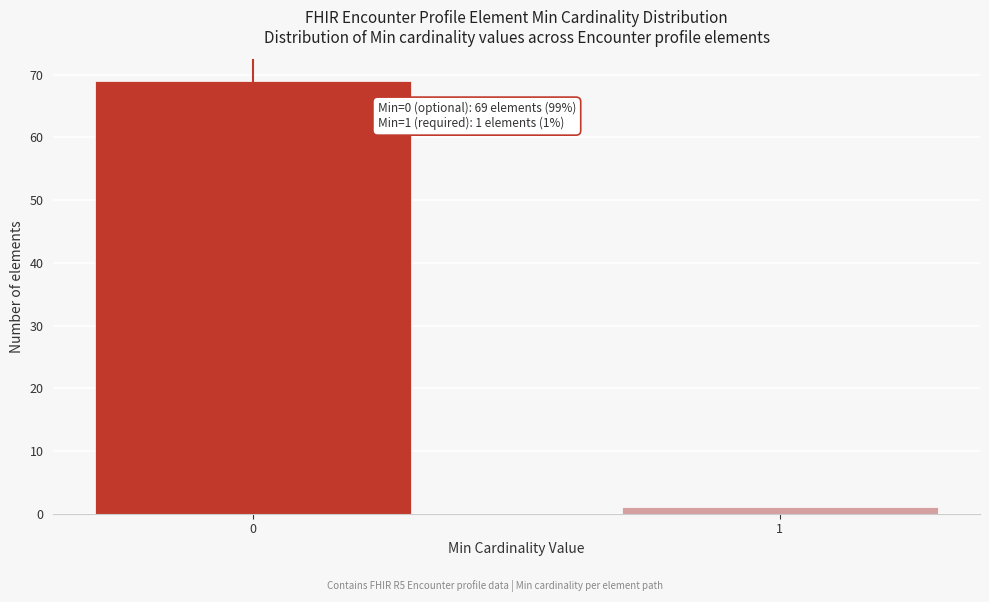

Reading right to left, extract all data points from this chart.

1	69